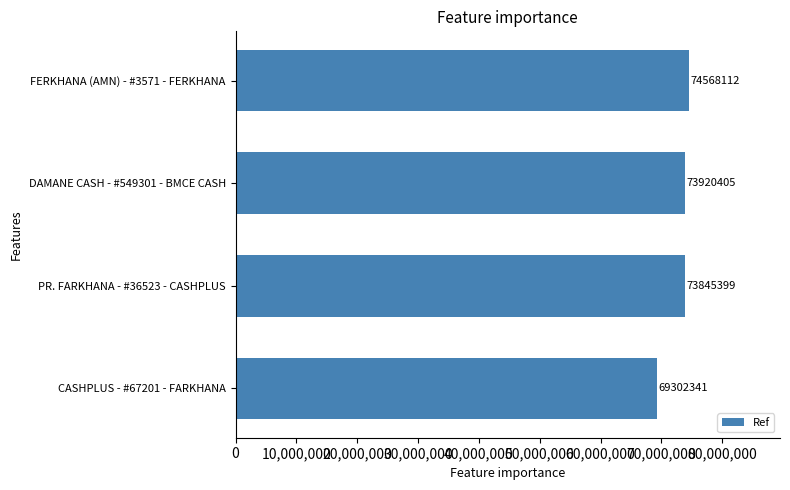

Which label corresponds to the largest value in the chart?

FERKHANA (AMN) - #3571 - FERKHANA